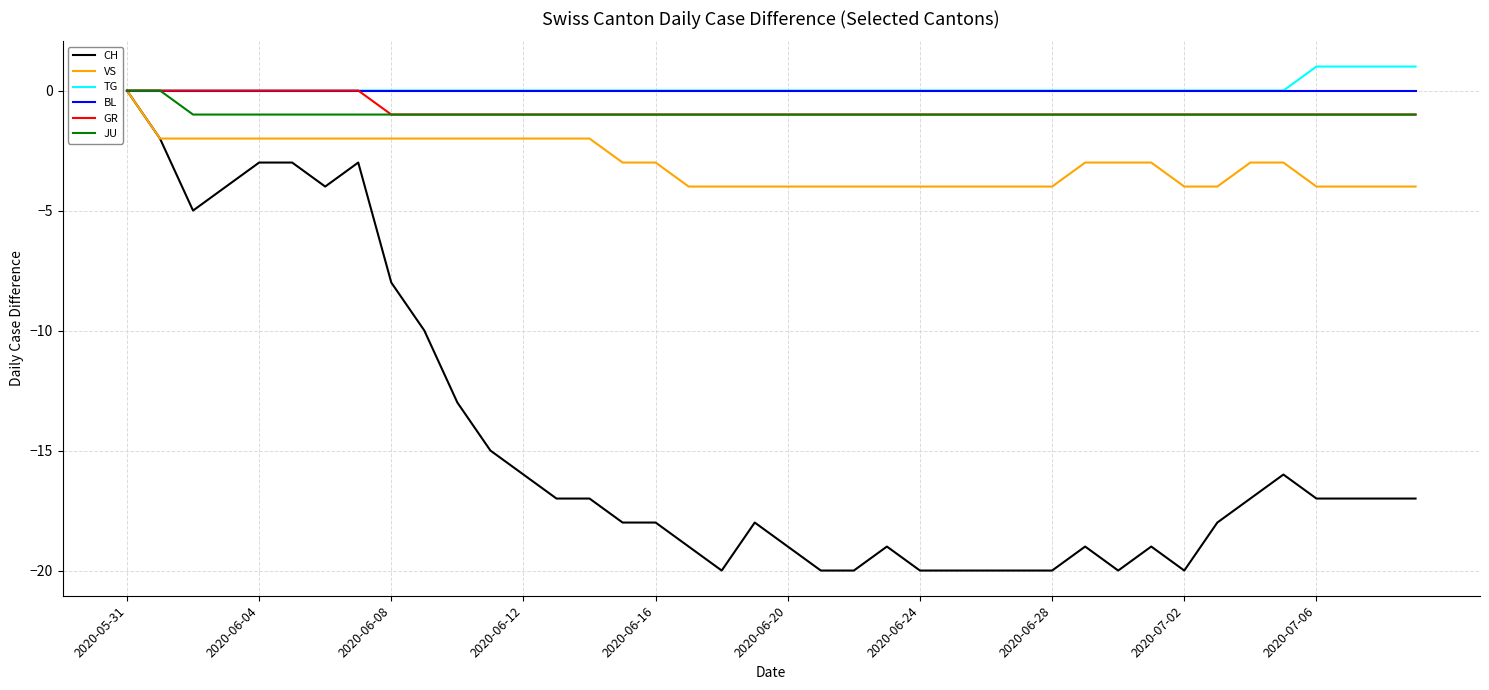

What is the difference between the maximum and minimum values in the VS series?

4